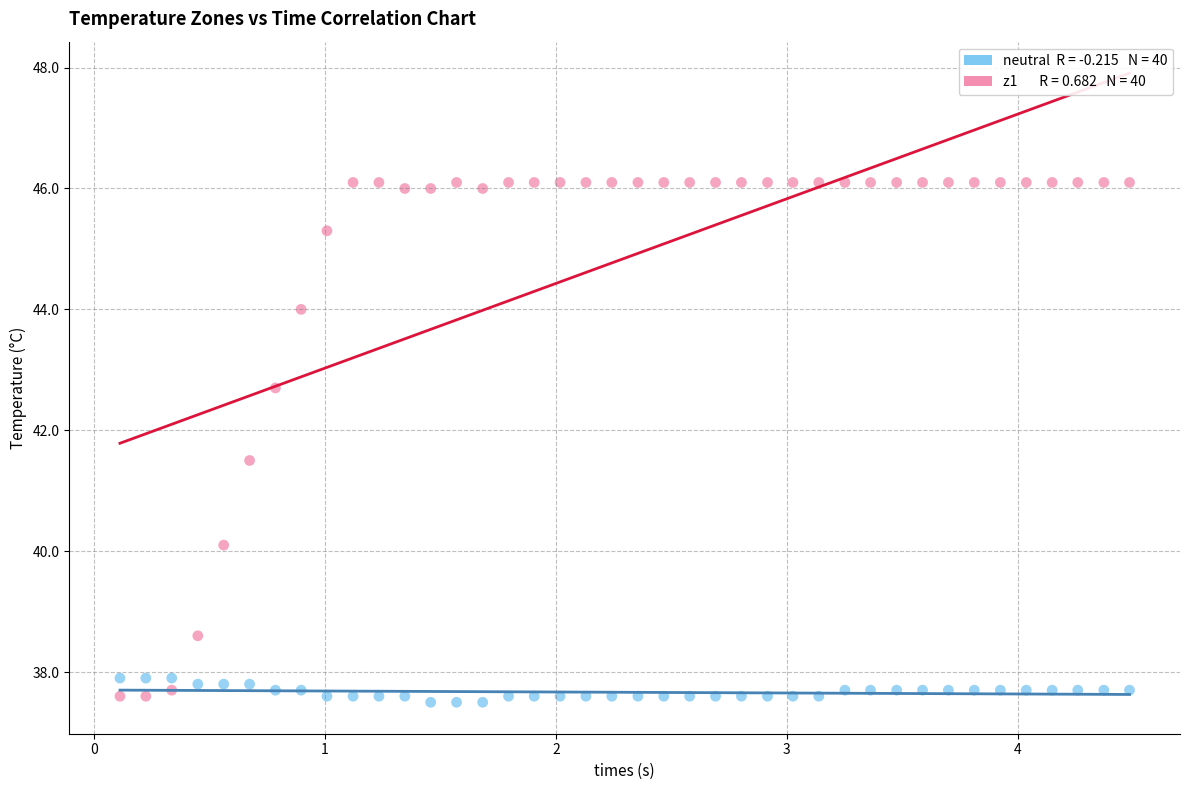

Across all data points, what is the range of Y values (max minus min)?

8.6